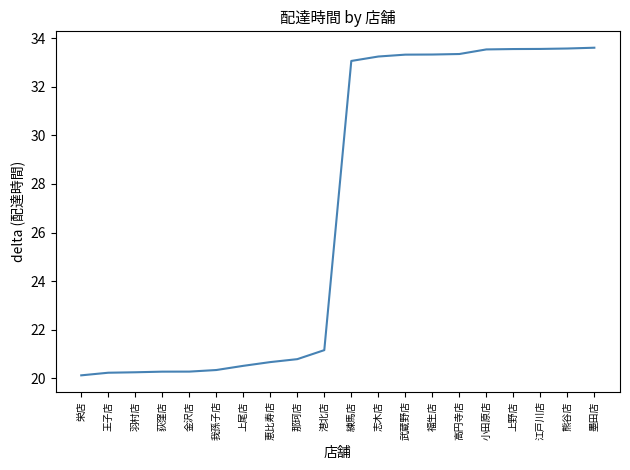

What is the smallest value displayed?

20.1